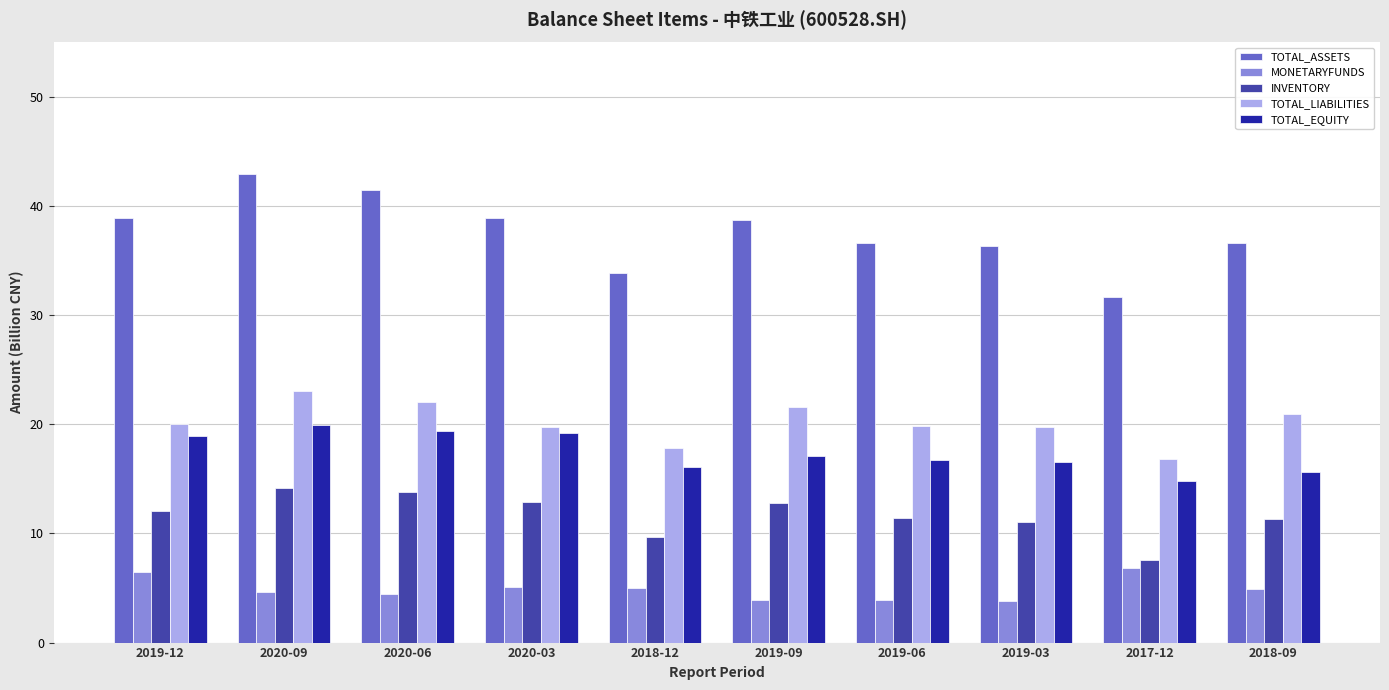

The value of TOTAL_LIABILITIES at 2019-03 is 19.8. True or false?

True